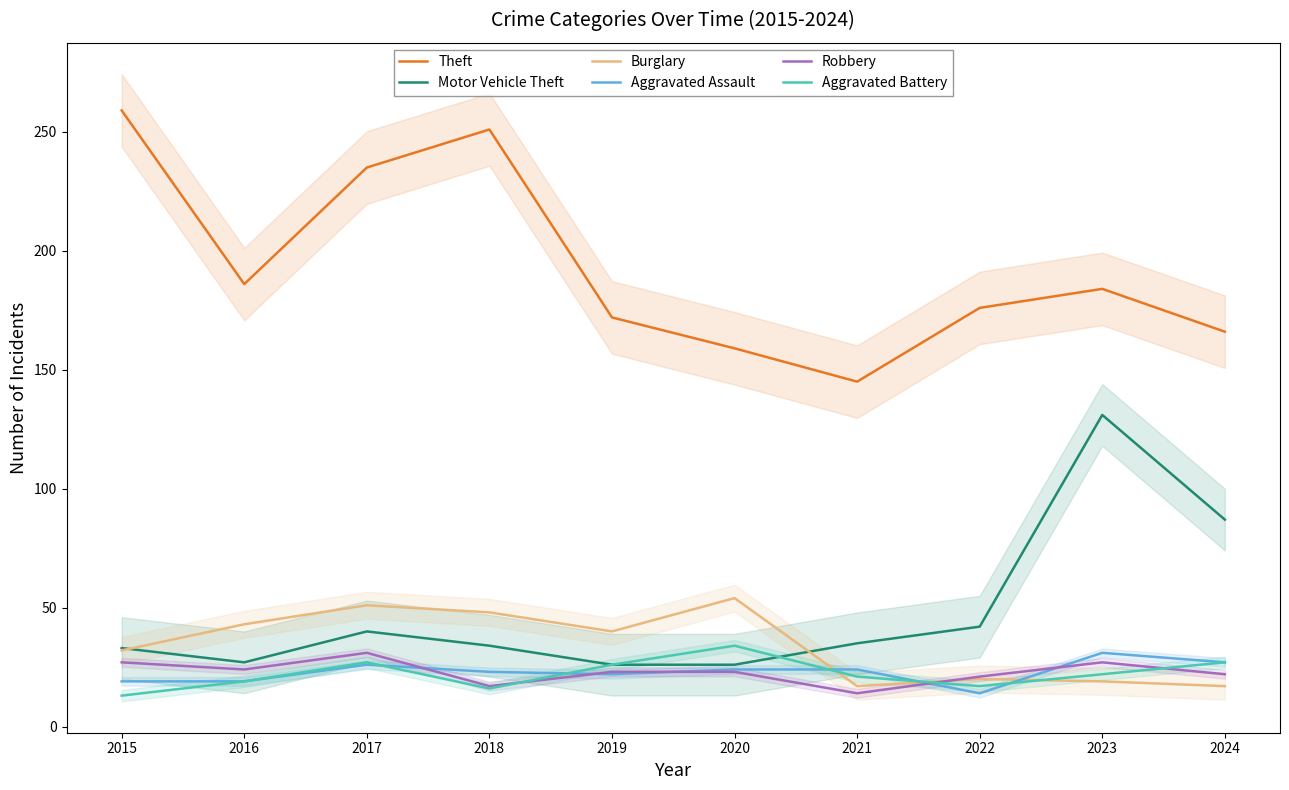

Is it true that Theft equals 109 at 2020?

False